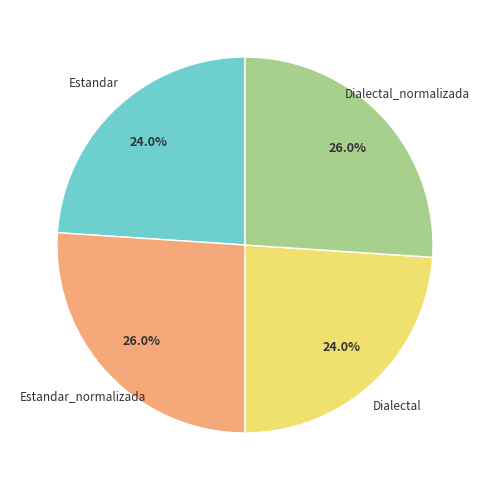

How many segments does this pie chart have?

4